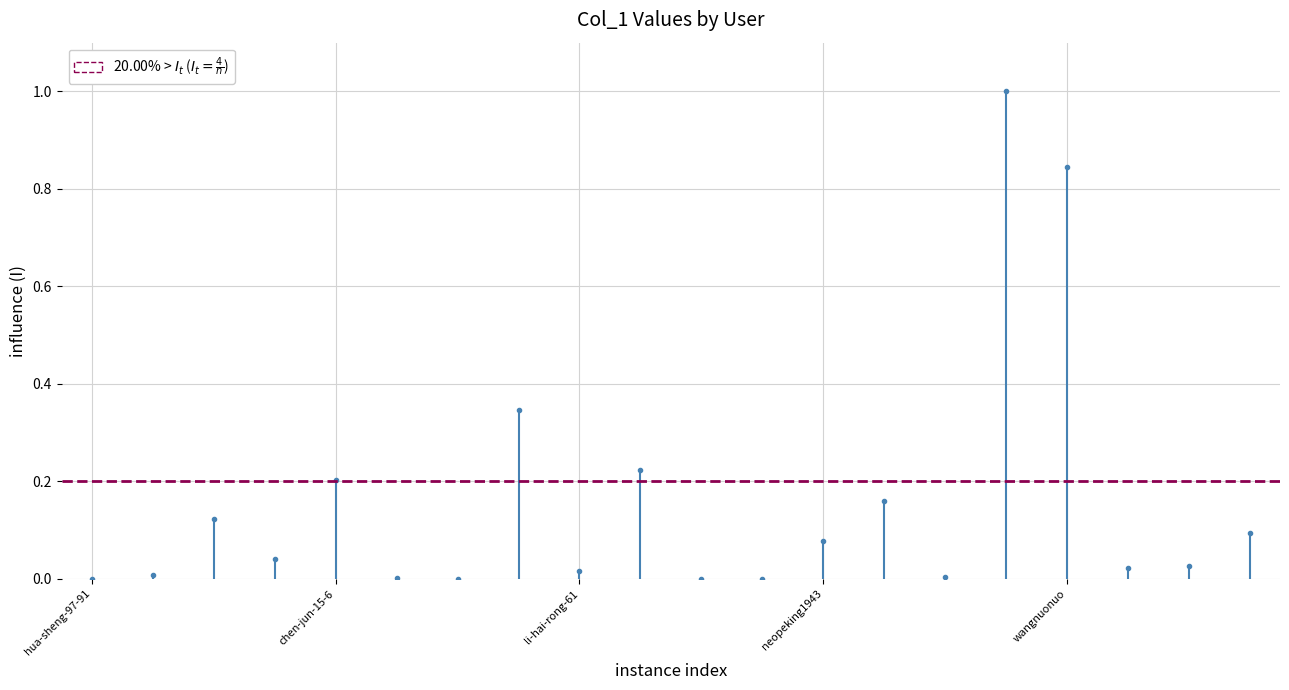

How many lines are shown in the chart?

2